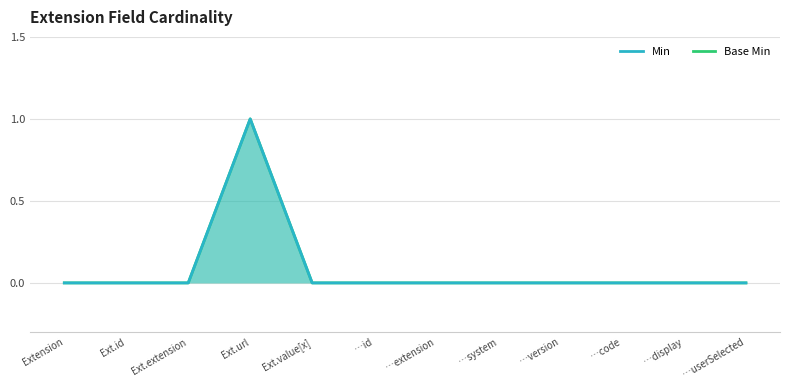

Which category has the highest value across all series?

Ext.url